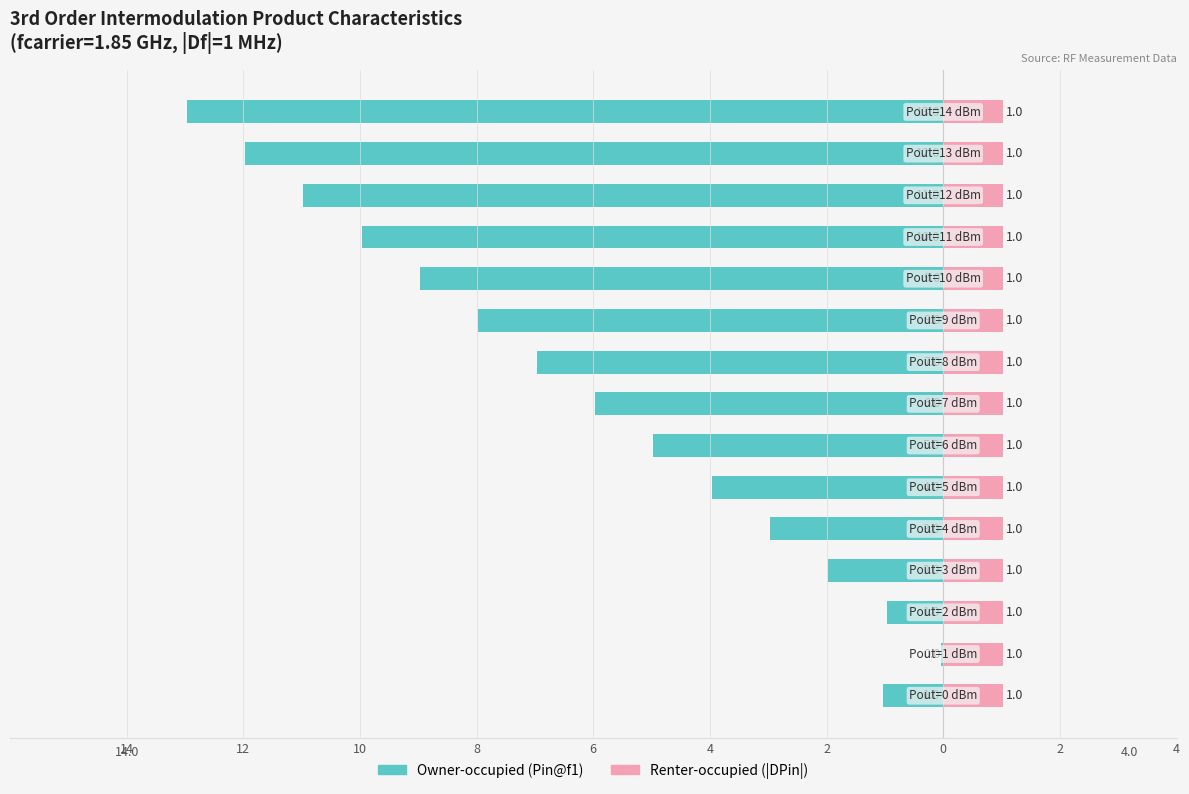

True or false: Owner-occupied has a value of -8.0 at 14.

False